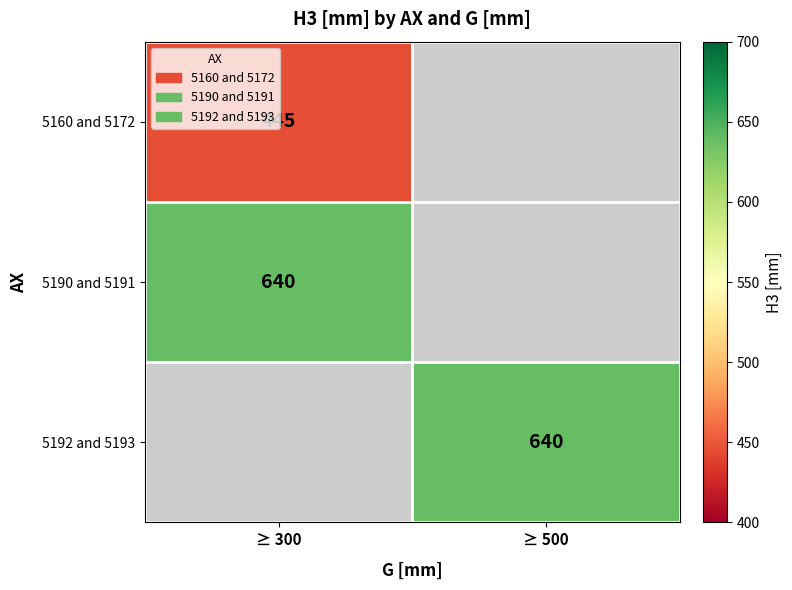

At which category does the chart reach its minimum across all series?

≥ 300